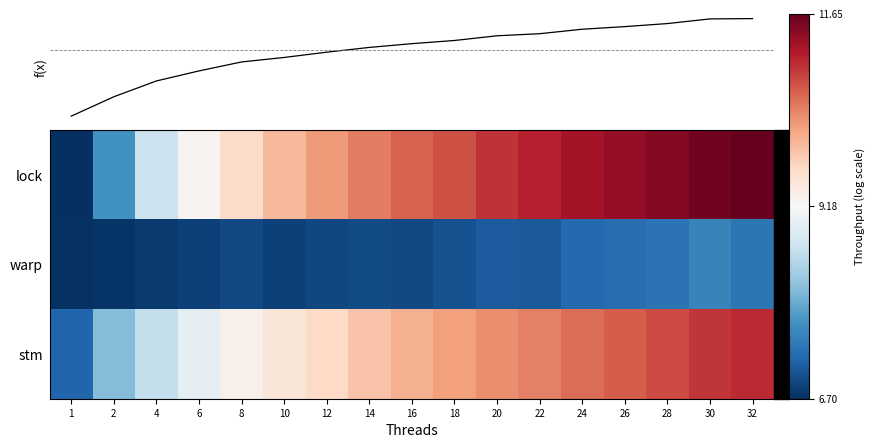

Reading left to right, extract all data points from this chart.

lock: 1=6.7	2=7.7	4=8.7	6=9.2	8=9.6	10=10.0	12=10.2	14=10.4	16=10.6	18=10.7	20=11.0	22=11.1	24=11.2	26=11.3	28=11.5	30=11.6	32=11.6
warp: 1=6.7	2=6.8	4=6.8	6=6.9	8=6.9	10=6.9	12=6.9	14=7.0	16=6.9	18=7.0	20=7.1	22=7.1	24=7.2	26=7.3	28=7.3	30=7.5	32=7.4
stm: 1=7.2	2=8.1	4=8.6	6=8.9	8=9.3	10=9.5	12=9.7	14=9.9	16=10.1	18=10.2	20=10.3	22=10.4	24=10.6	26=10.7	28=10.8	30=11.0	32=11.0